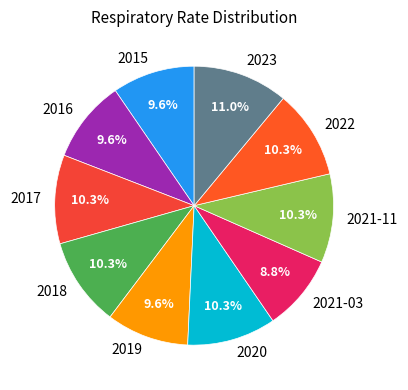

What is the ratio of the value at 2018 to the value at 2021-11?

1.0